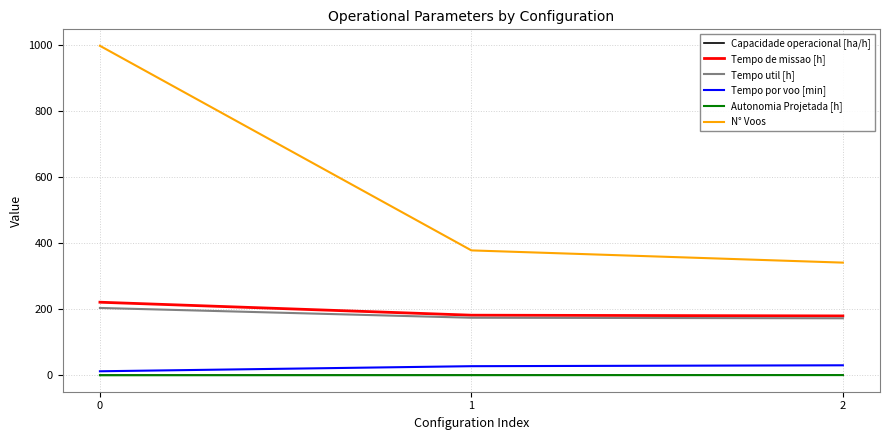

What is the maximum value for Tempo de missao [h]?

221.2